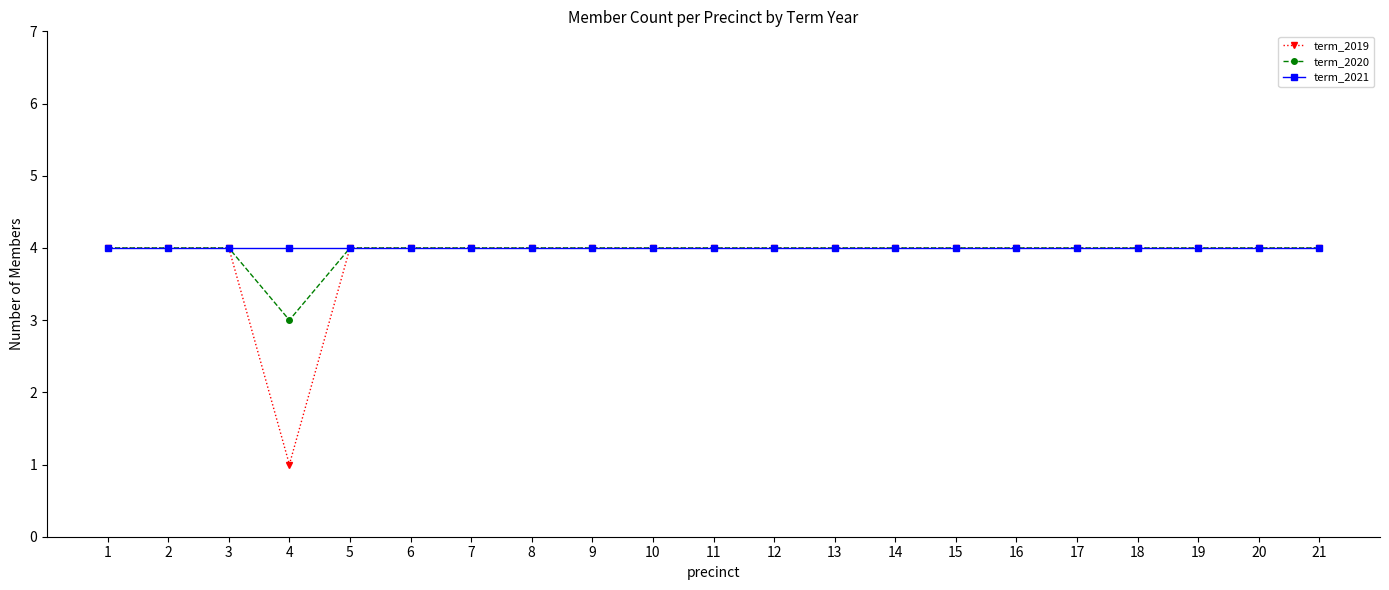

What is the total value across all series at 20?

12